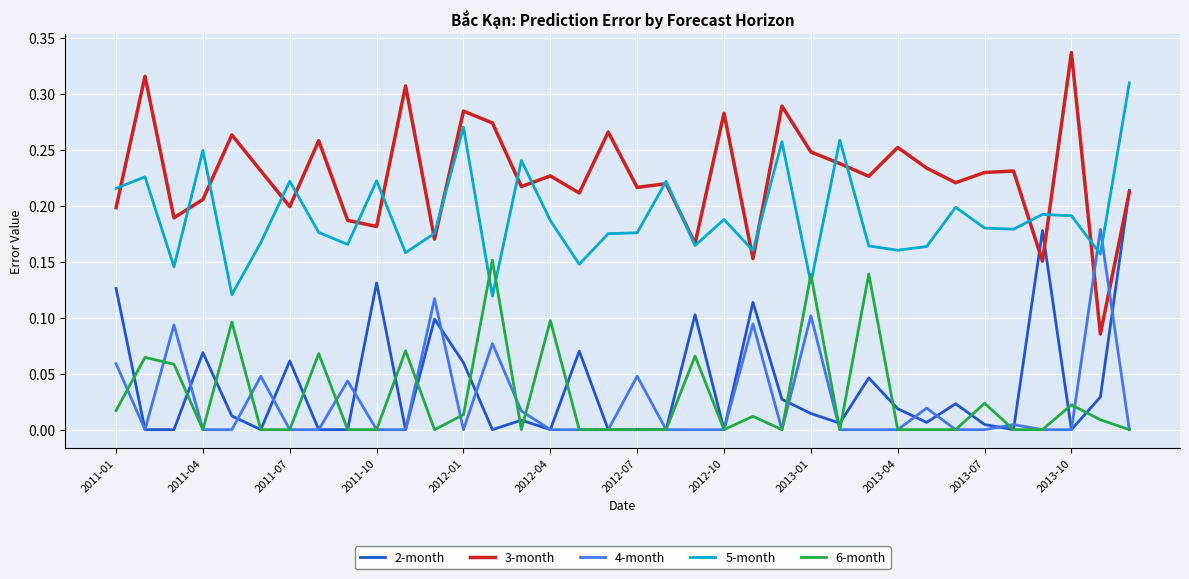

Which series has the largest range (max minus min)?

3-month